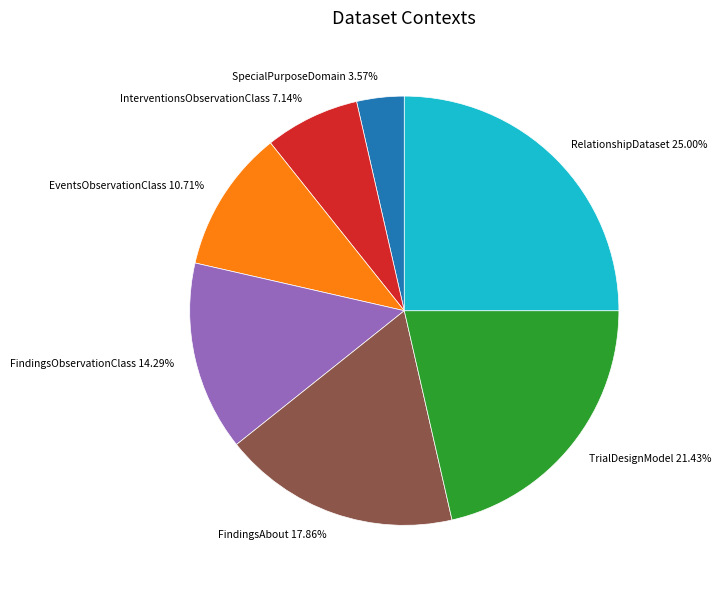

How much of the chart is everything except EventsObservationClass?

89.3%